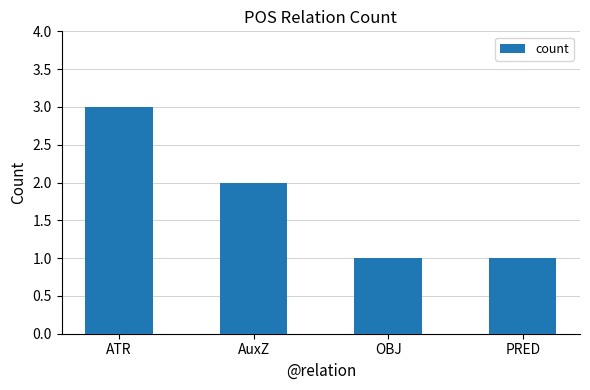

What is the label of the 3rd bar from the right?

AuxZ